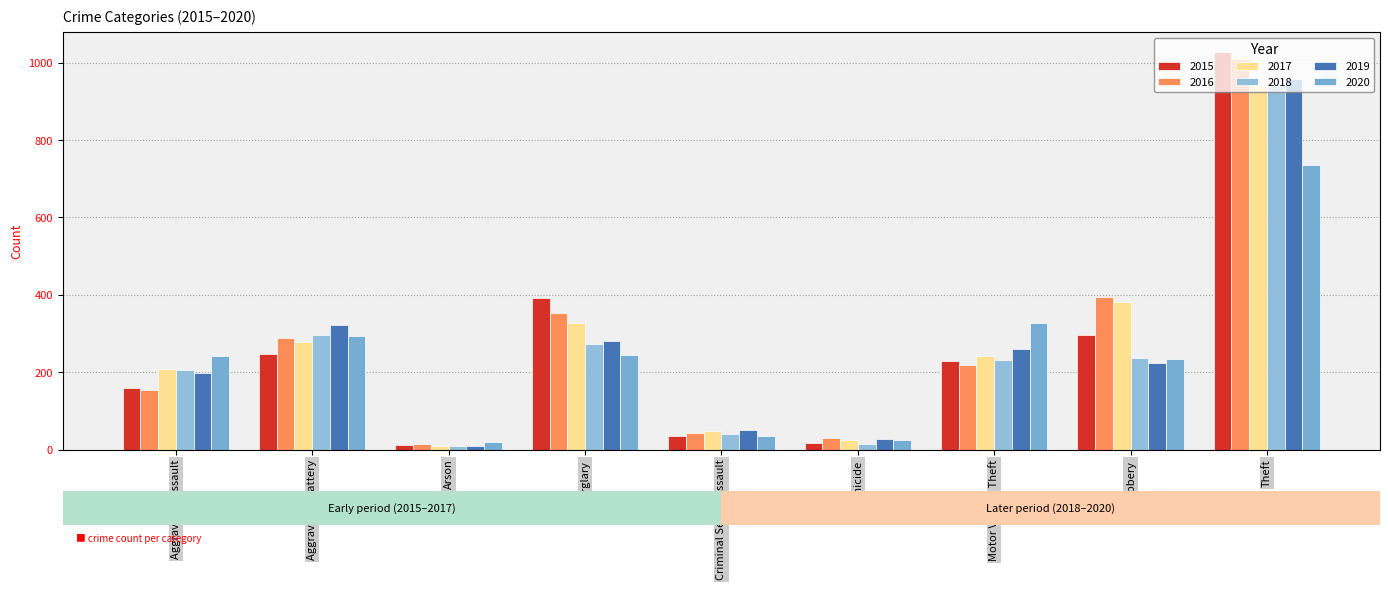

How many bars are there in total?

54